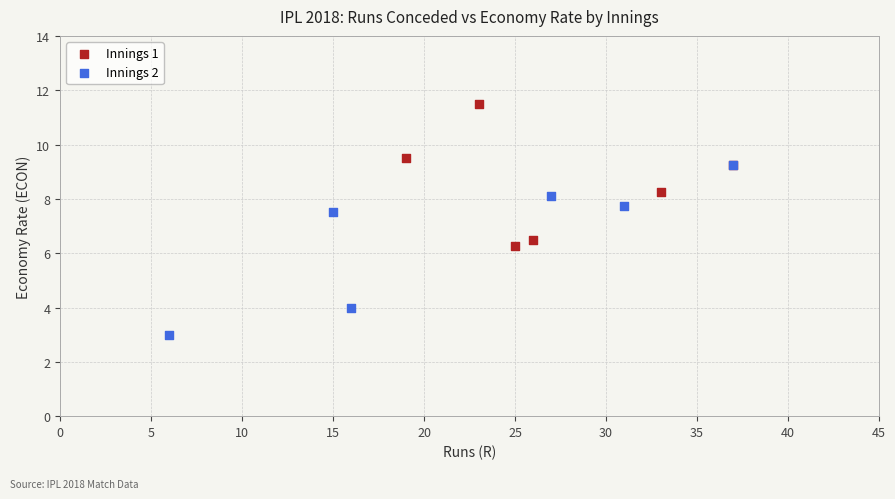

Which series reaches the maximum Y coordinate?

Innings 1